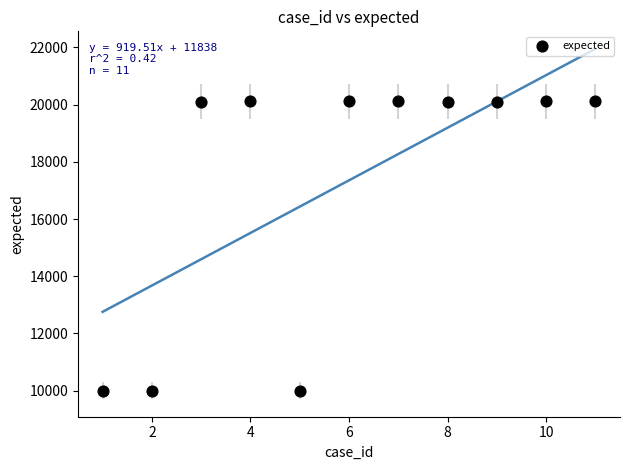

What is the average Y value?

17355